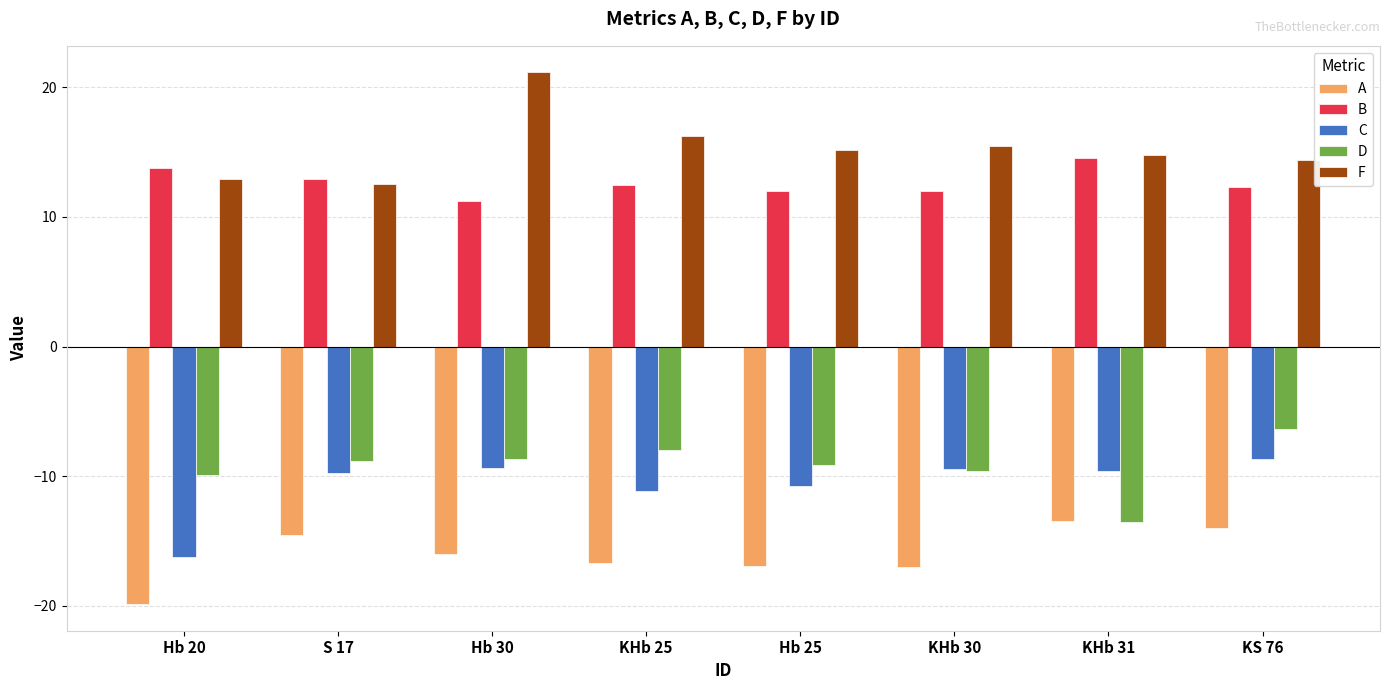

At which category does the chart reach its minimum across all series?

Hb 20